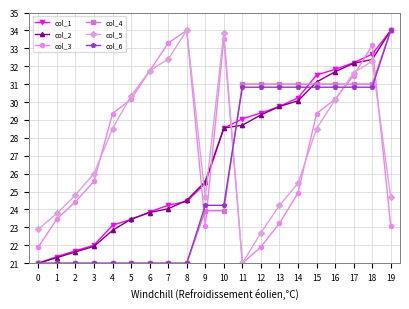

What is the value of the col_5 point at the 12th from the left?

21.0